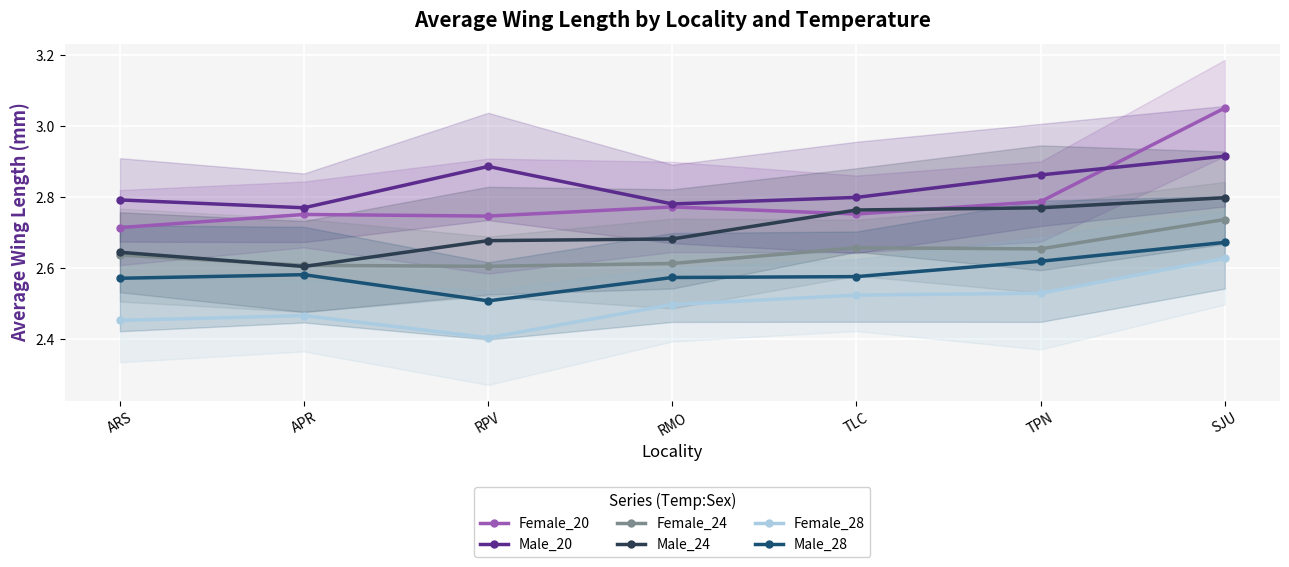

What is the label of the 5th point from the right?

RPV